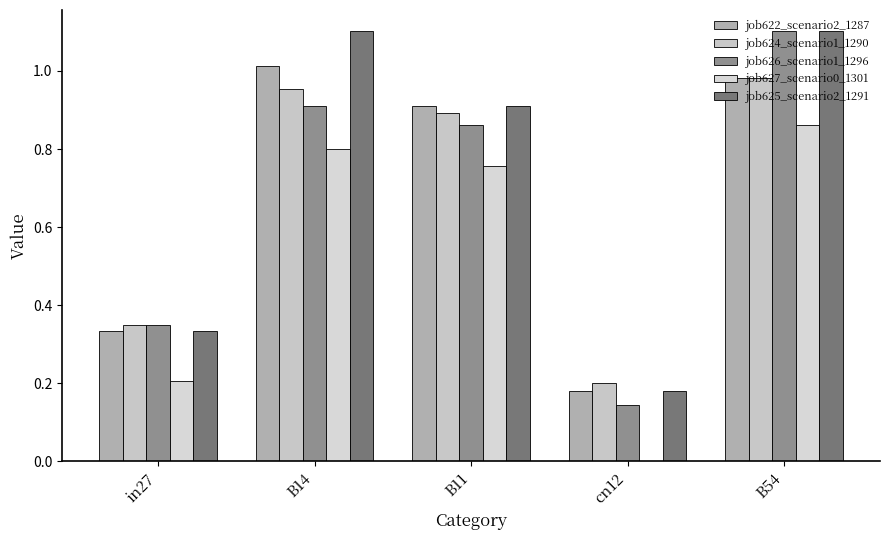

How many categories are shown in the chart?

5